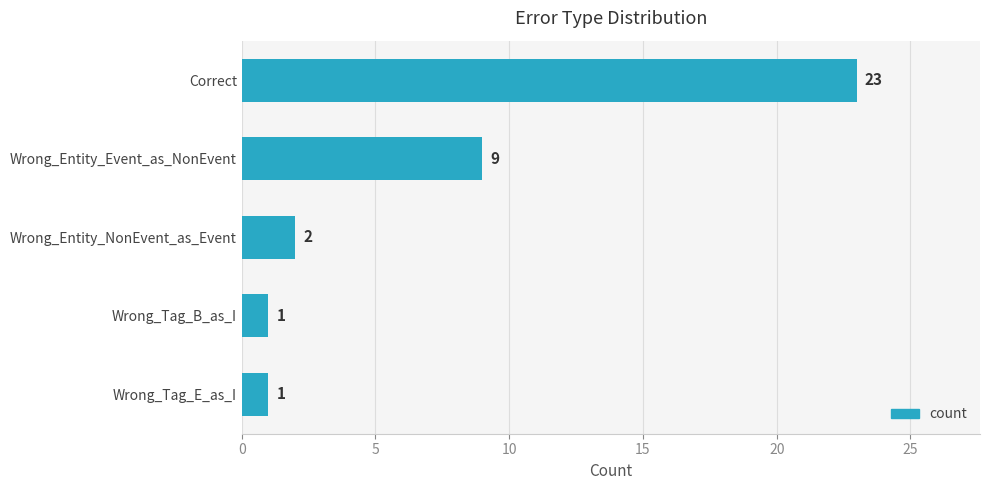

Reading top to bottom, transcribe all the data shown in this chart.

23	9	2	1	1